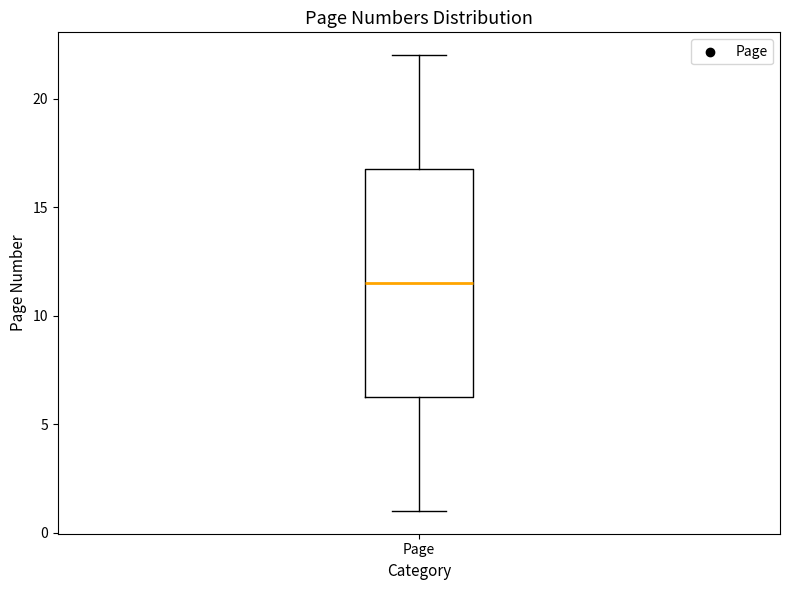

Where does the upper whisker of the box for Page end on the y-axis? The values are not printed on the chart, so give them approximately, as read against the axis.

22.0